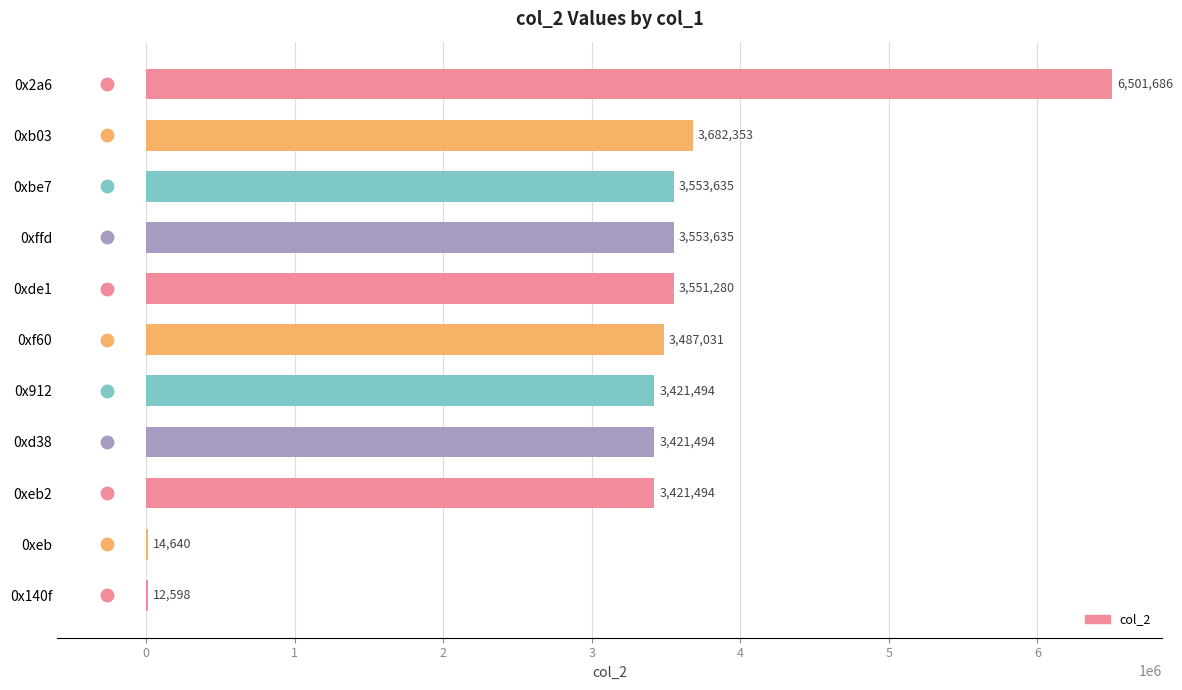

What is the sum of the values at 0xffd and 0xde1?

7104915